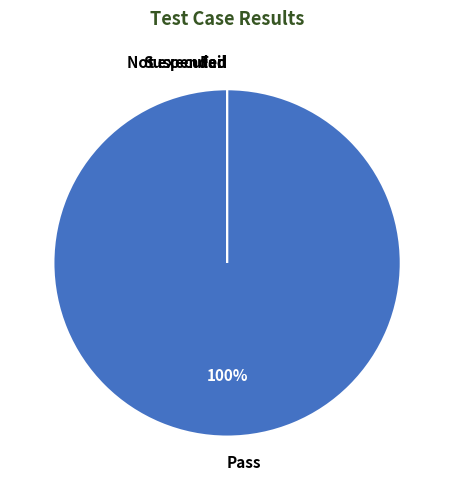

Which slice is the smallest?

Fail